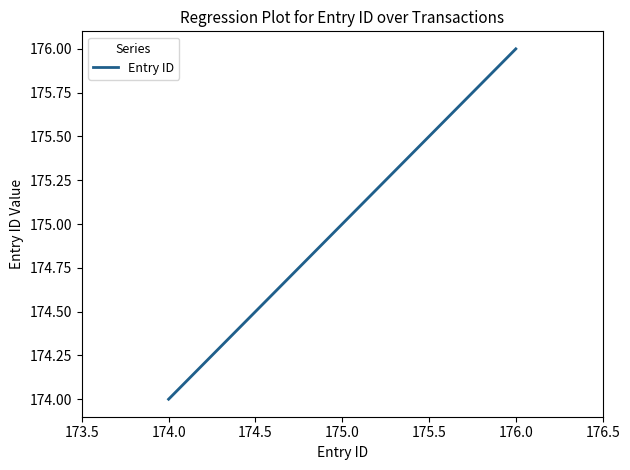

What is the difference between the maximum and minimum values?

2.0